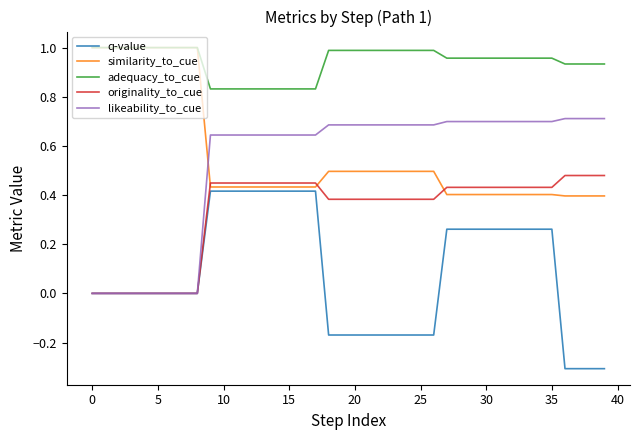

True or false: originality_to_cue and similarity_to_cue intersect in this chart.

True